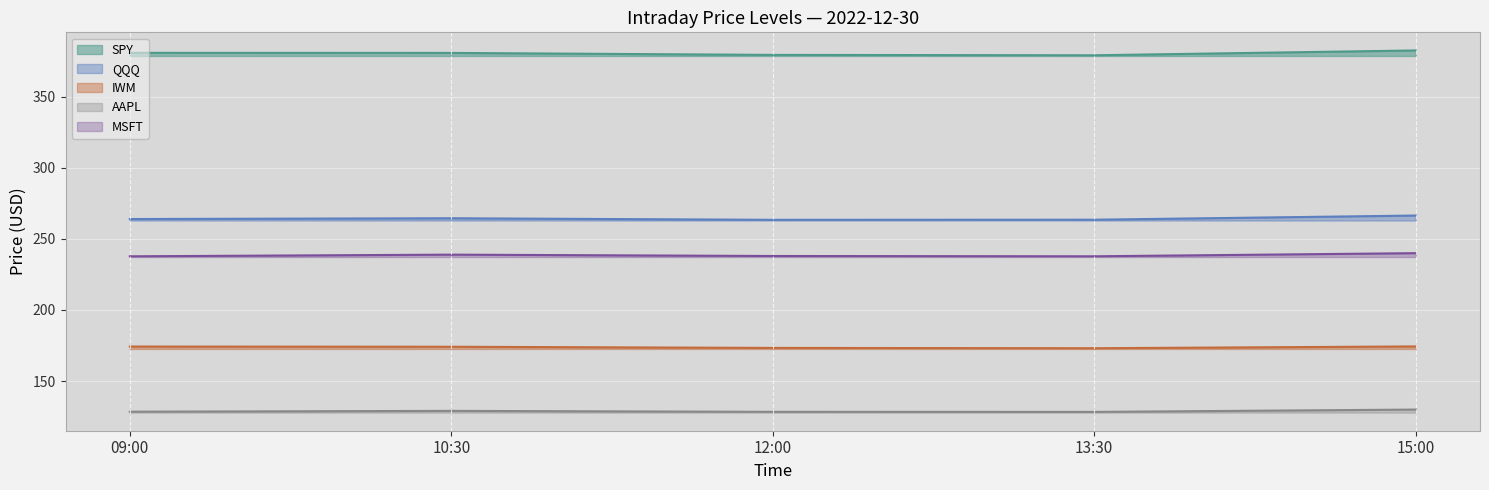

What are all the series names shown in the legend?

SPY, QQQ, IWM, AAPL, MSFT